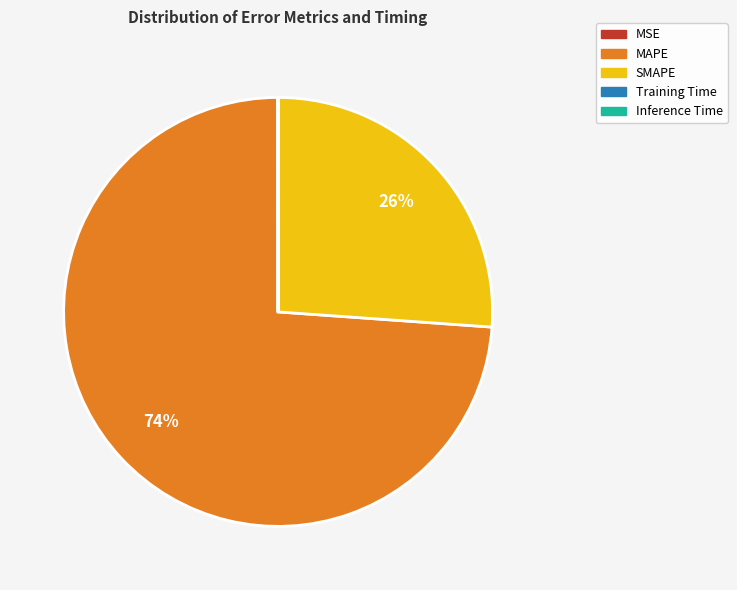

Which category has the biggest portion of the pie?

MAPE